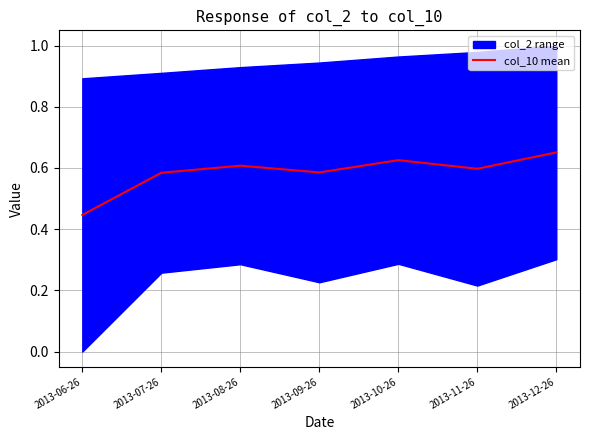

List the labels in order of value, smallest first.

2013-06-26, 2013-07-26, 2013-09-26, 2013-11-26, 2013-08-26, 2013-10-26, 2013-12-26